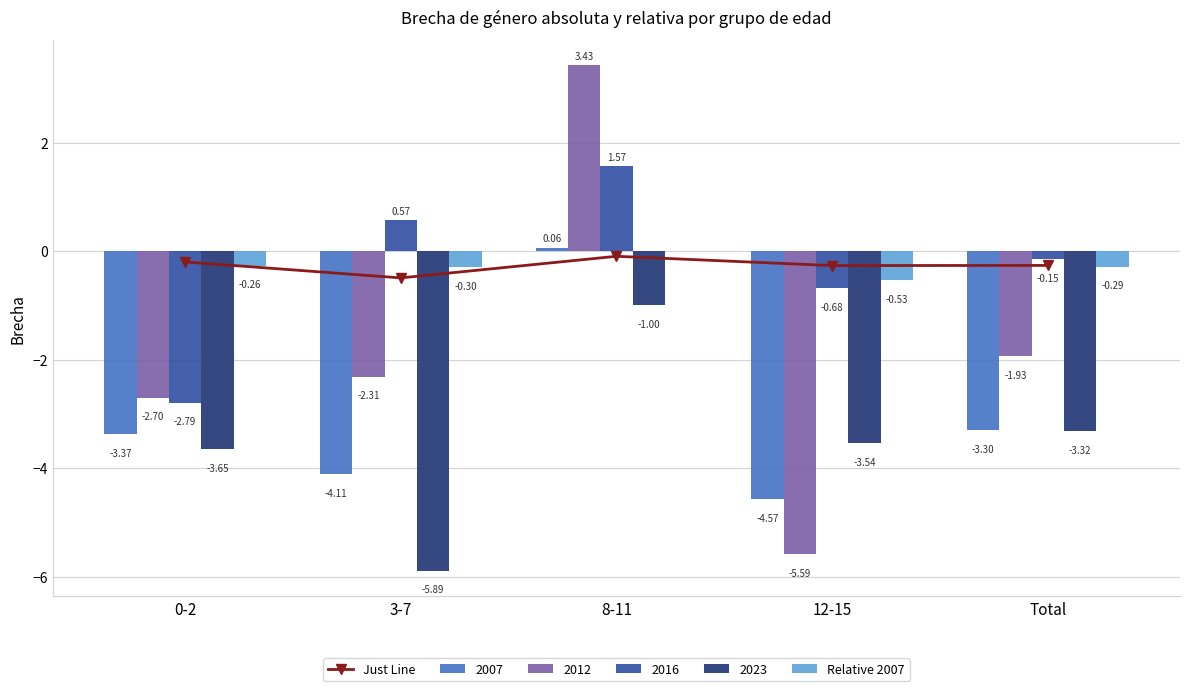

The Just Line series shows -0.1 at 0-2. True or false?

False